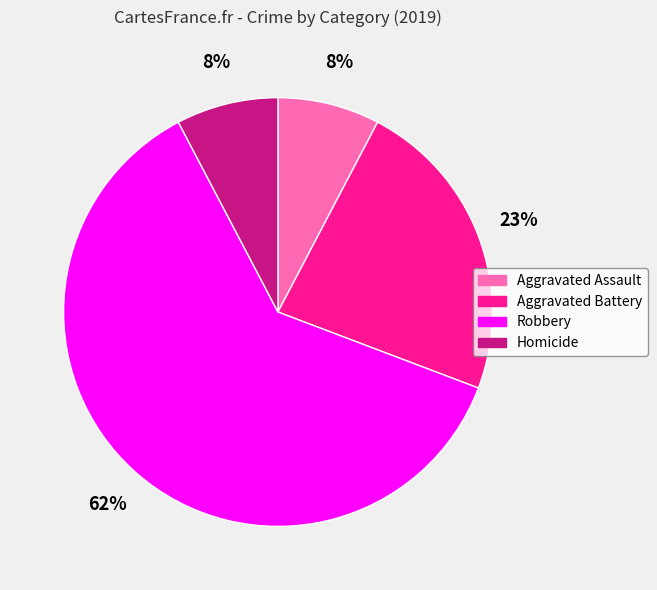

How many segments does this pie chart have?

4